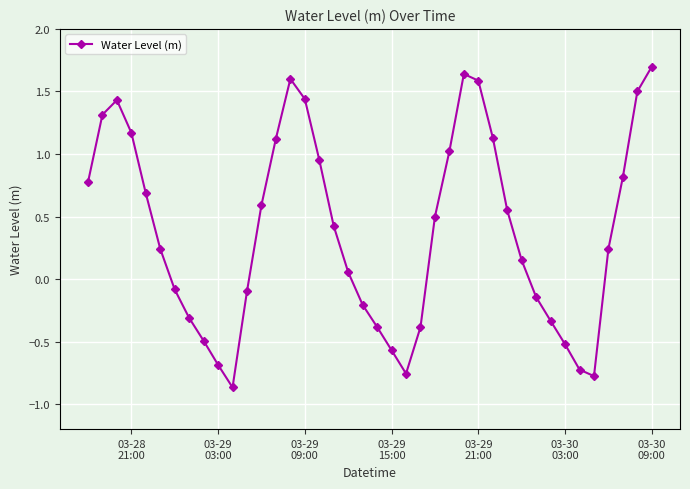

Does the chart display data point markers on the line(s)?

Yes